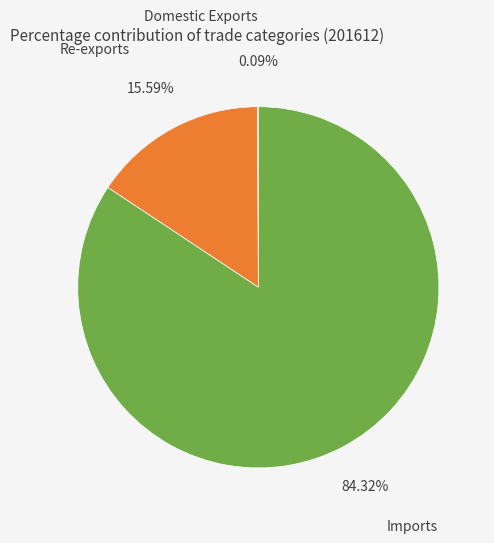

Which slice is the largest?

Imports